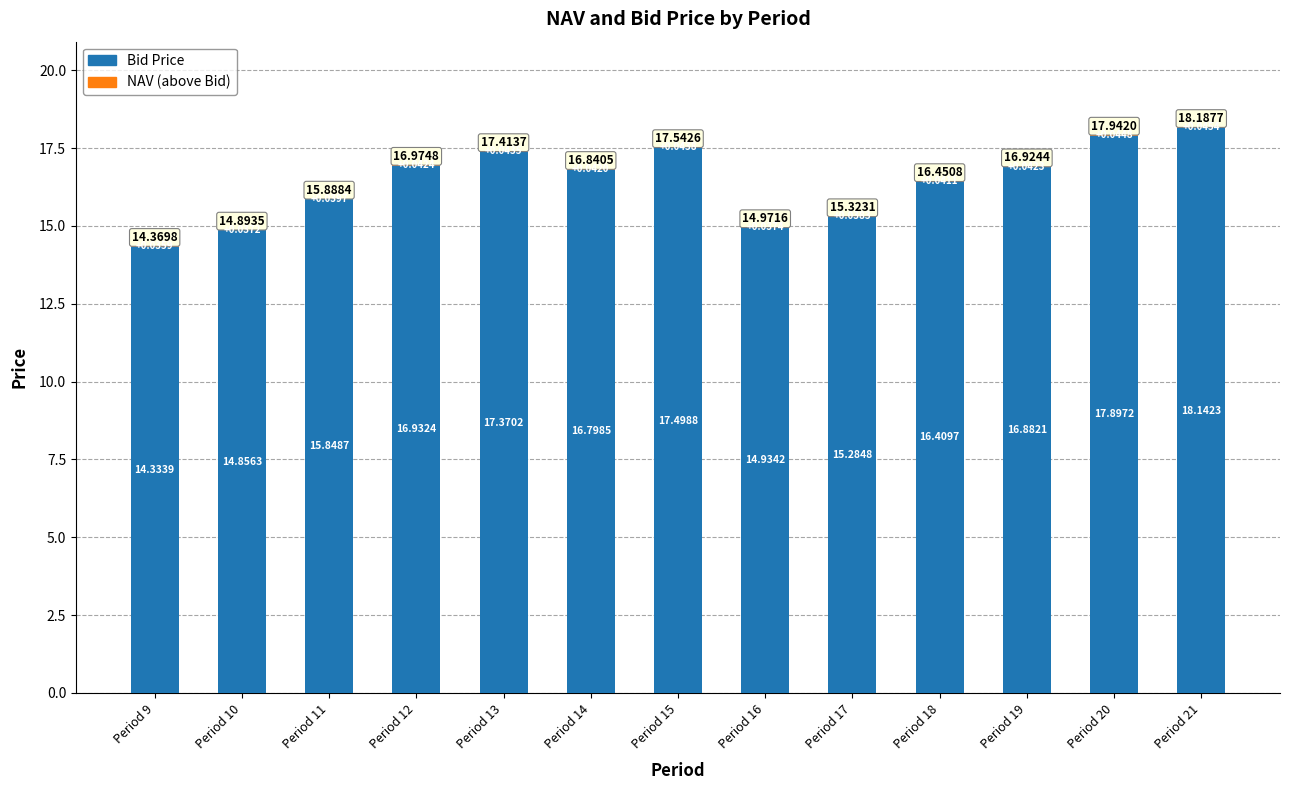

At which label is Bid Price closest to 16?

Period 11